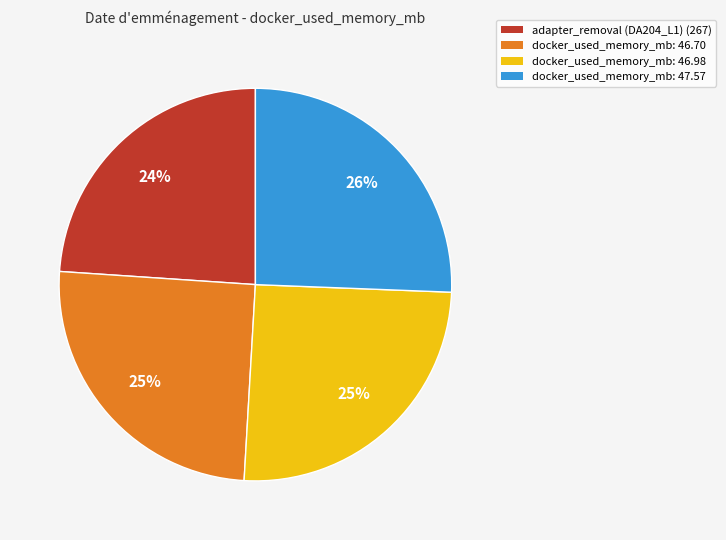

Approximately how many times larger is the value at docker_used_memory_mb: 47.57 compared to docker_used_memory_mb: 46.98?

1.0